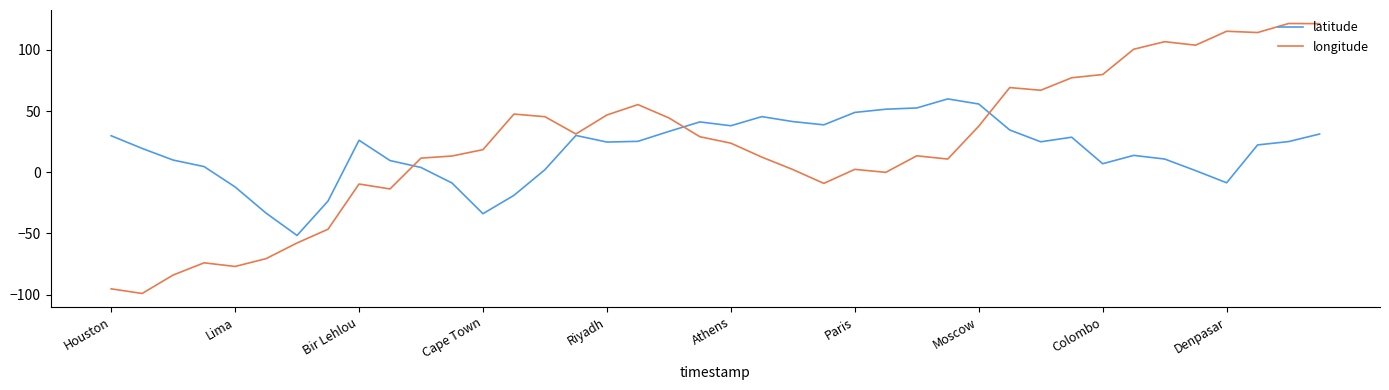

List the series in order of their peak value, highest first.

longitude, latitude